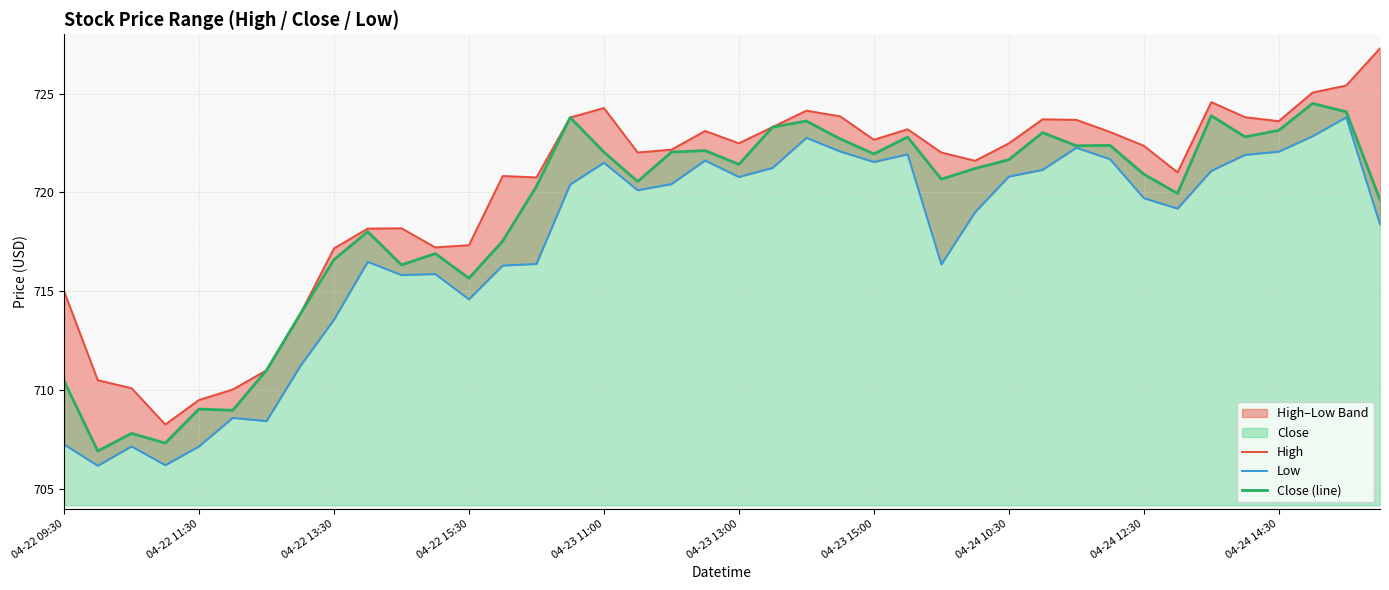

How many distinct data groups are displayed?

3